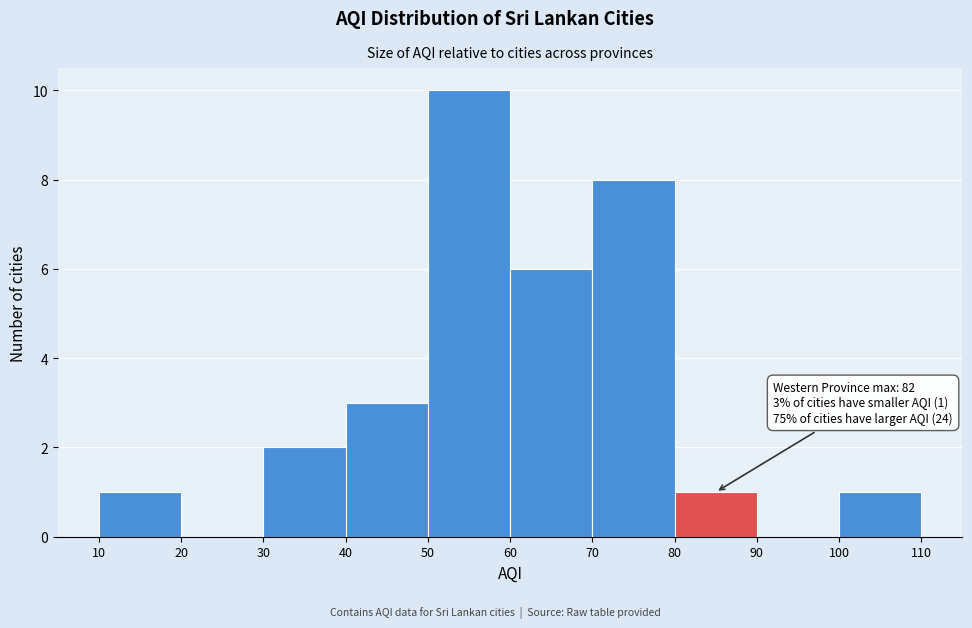

Over which range of the x-axis is the bar tallest?

50 to 60